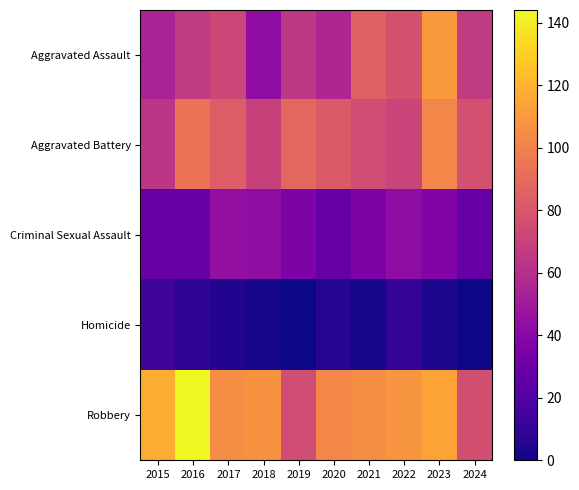

Rank the series at 2022 from highest to lowest value.

Robbery, Aggravated Assault, Aggravated Battery, Criminal Sexual Assault, Homicide